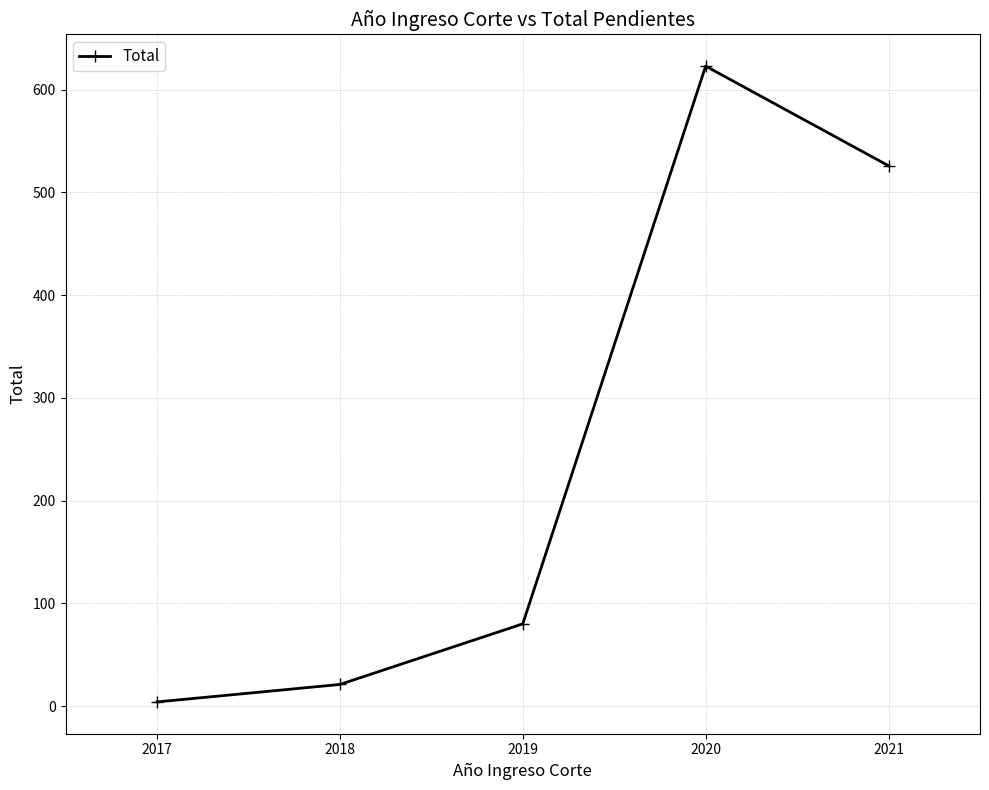

Reading left to right, extract all data points from this chart.

2017=4	2018=21	2019=80	2020=623	2021=526